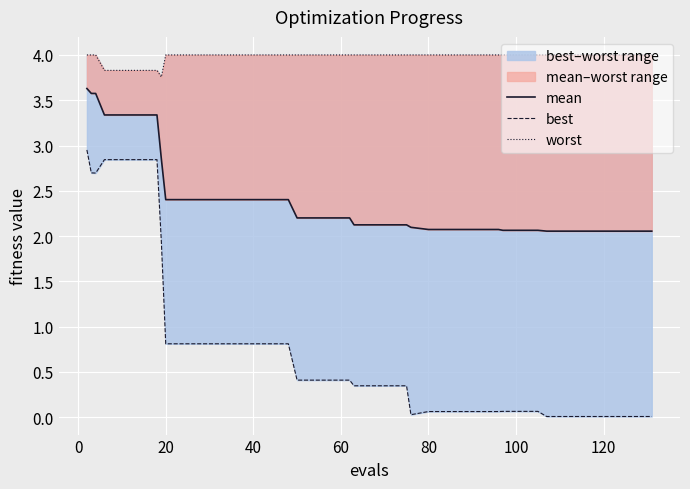

True or false: mean and best intersect in this chart.

False